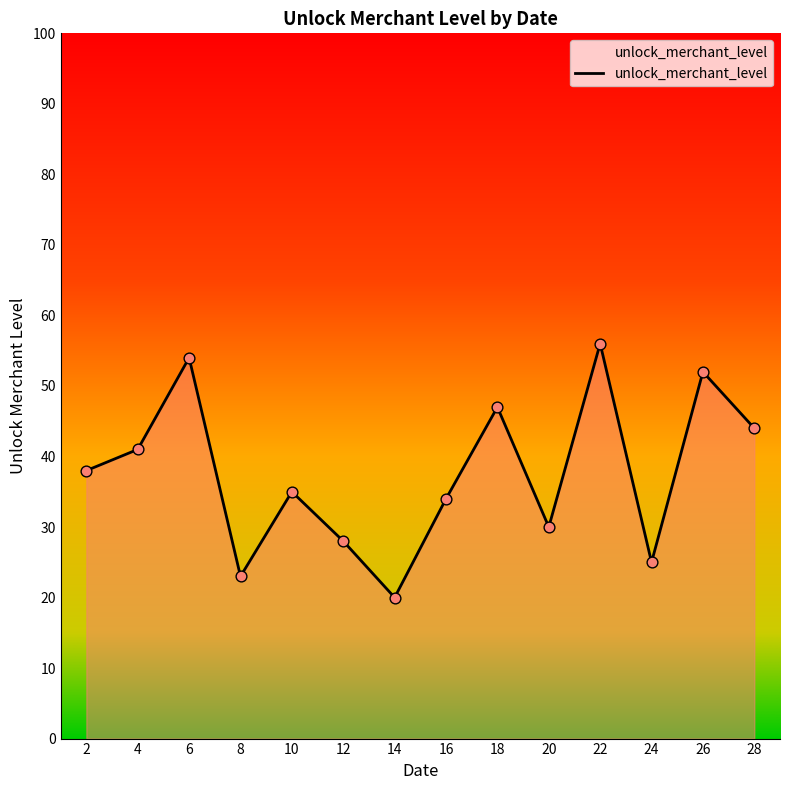

What is the change in value from 10 to 18?

+12